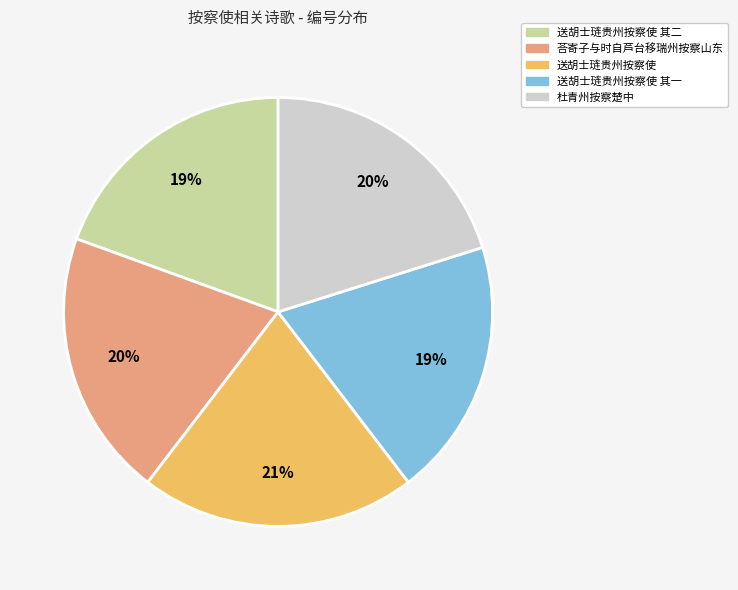

Approximately how many times larger is the value at 荅寄子与时自芦台移瑞州按察山东 compared to 杜青州按察楚中?

1.0